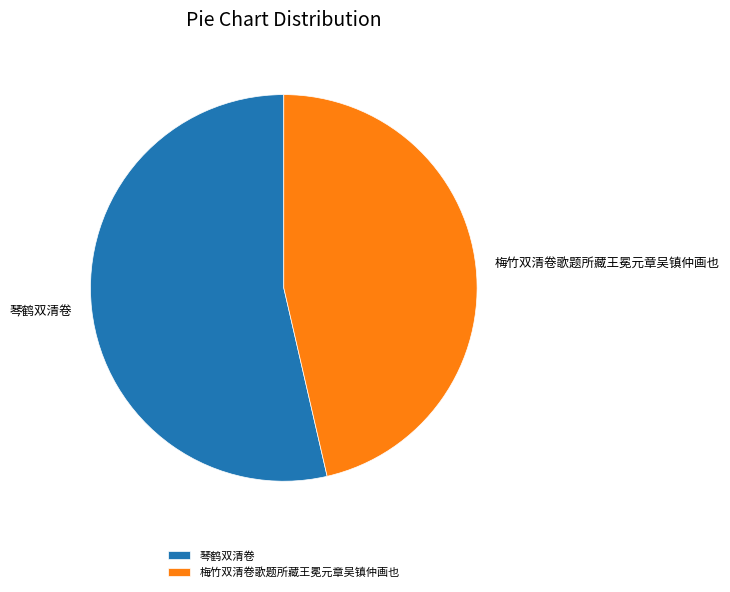

Approximately how many times larger is the value at 梅竹双清卷歌题所藏王冕元章吴镇仲画也 compared to 琴鹤双清卷?

0.9